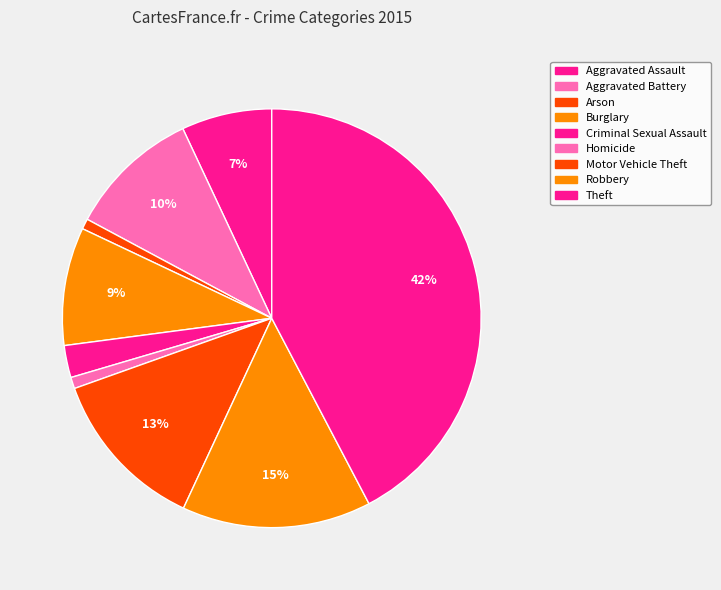

To the nearest percent, what is the average slice percentage?

11%